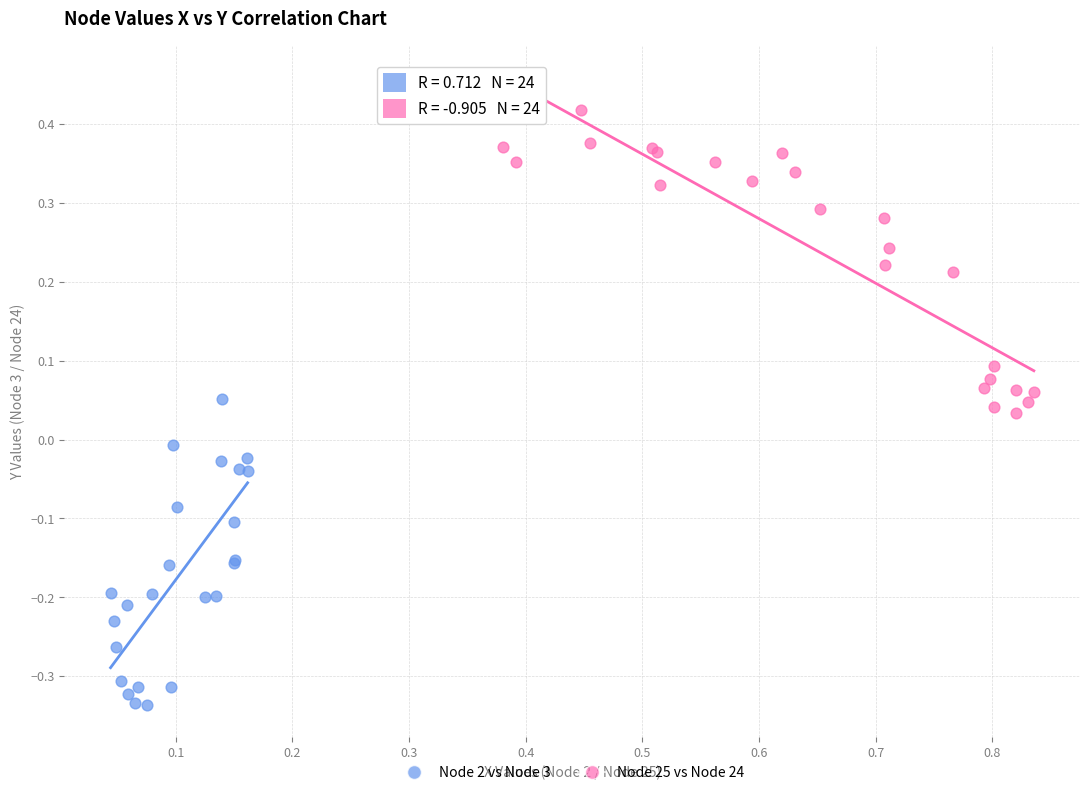

Which series reaches the maximum Y coordinate?

Node 25 vs Node 24